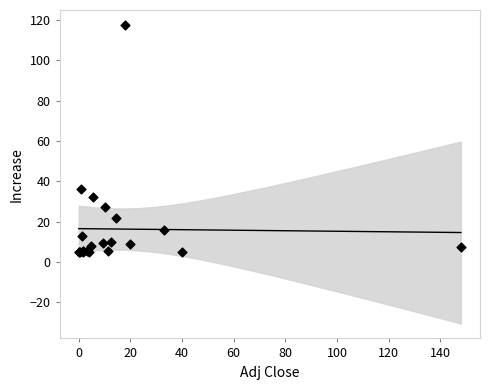

What Y value in the scatter plot is closest to 61?

36.2